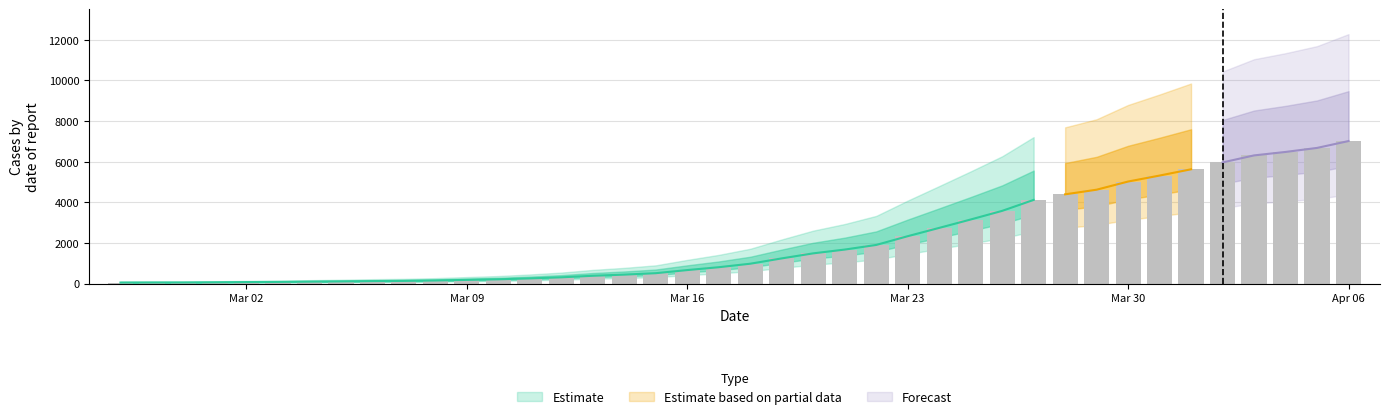

How many categories are shown in the chart?

40